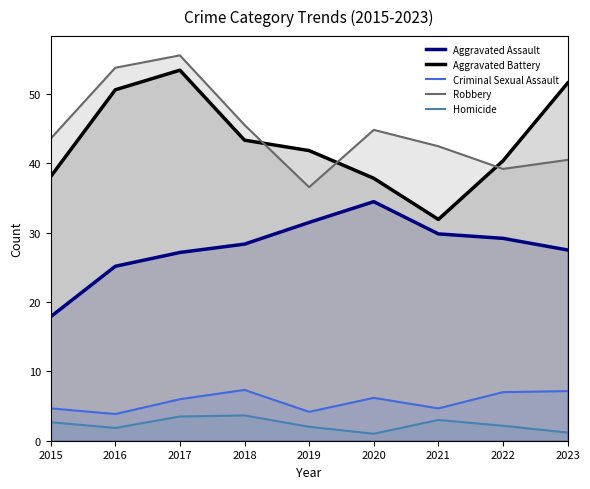

Read the Homicide value at 2020.

1.0